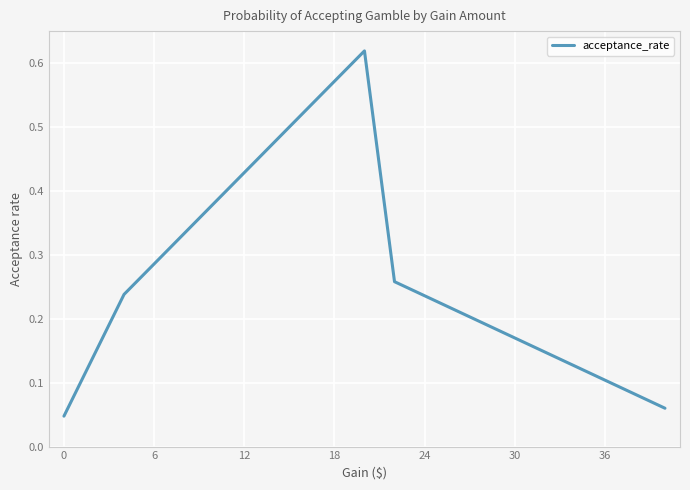

Reading right to left, transcribe all the data shown in this chart.

0.1	0.1	0.1	0.1	0.1	0.2	0.2	0.2	0.2	0.3	0.6	0.6	0.5	0.5	0.4	0.4	0.3	0.3	0.2	0.1	0.0